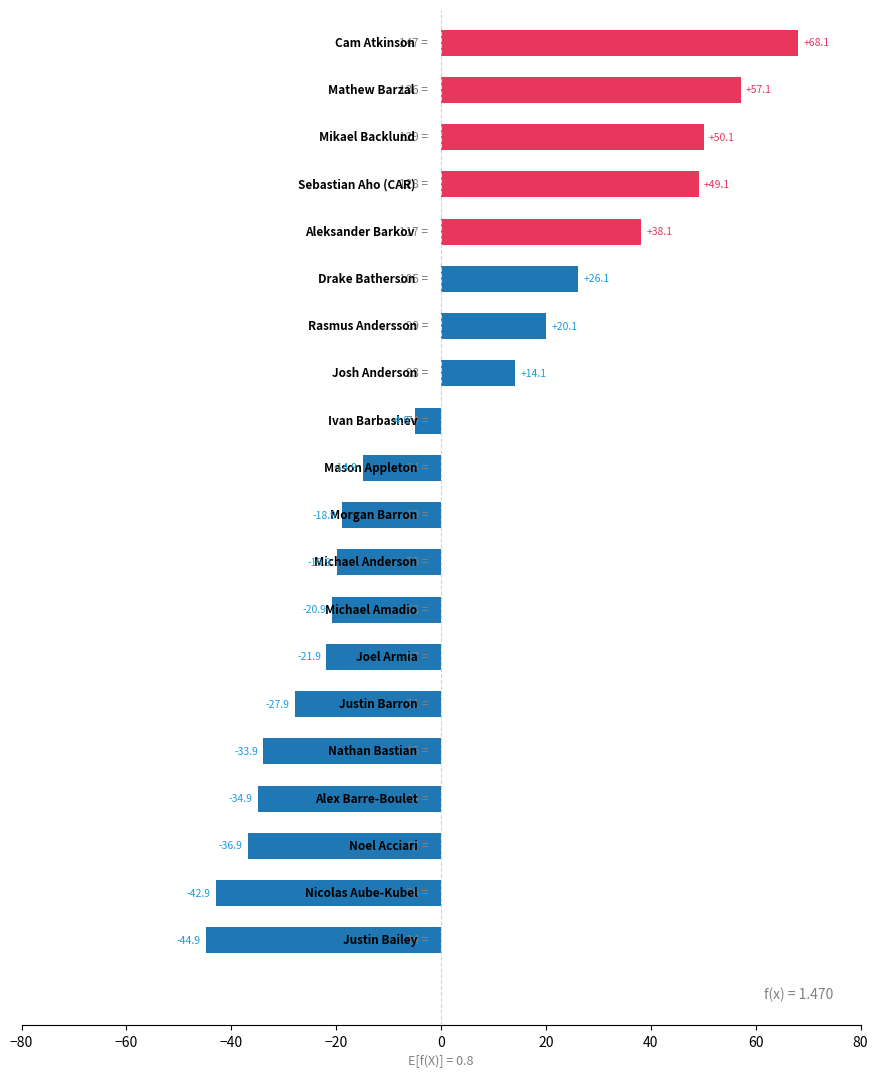

Reading top to bottom, what are all the values shown in this chart?

68.1	57.1	50.1	49.1	38.1	26.1	20.1	14.1	-4.9	-14.9	-18.9	-19.9	-20.9	-21.9	-27.9	-33.9	-34.9	-36.9	-42.9	-44.9